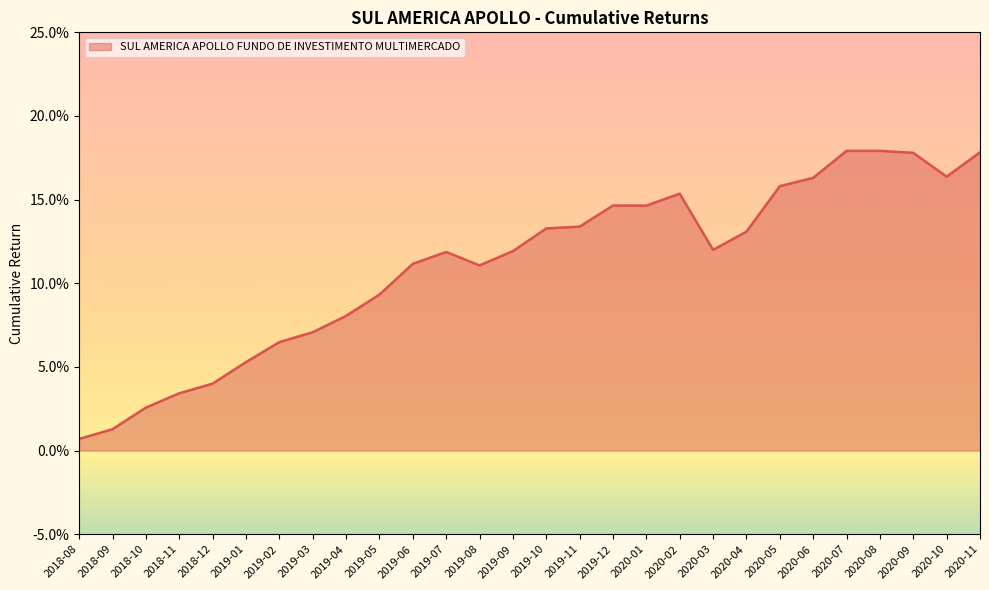

Where is the first local minimum?

2019-08